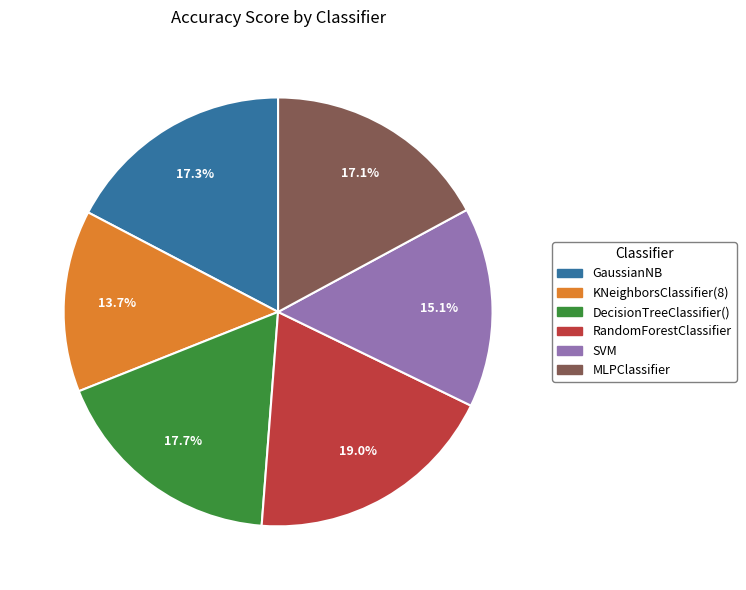

How many slices are in this pie chart?

6